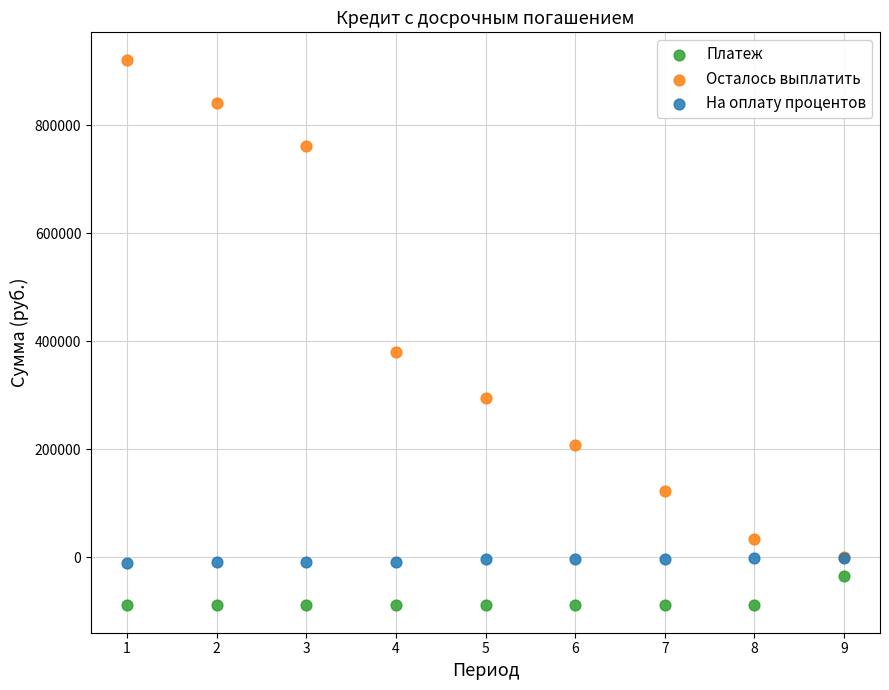

Which series reaches the minimum Y coordinate?

Платеж